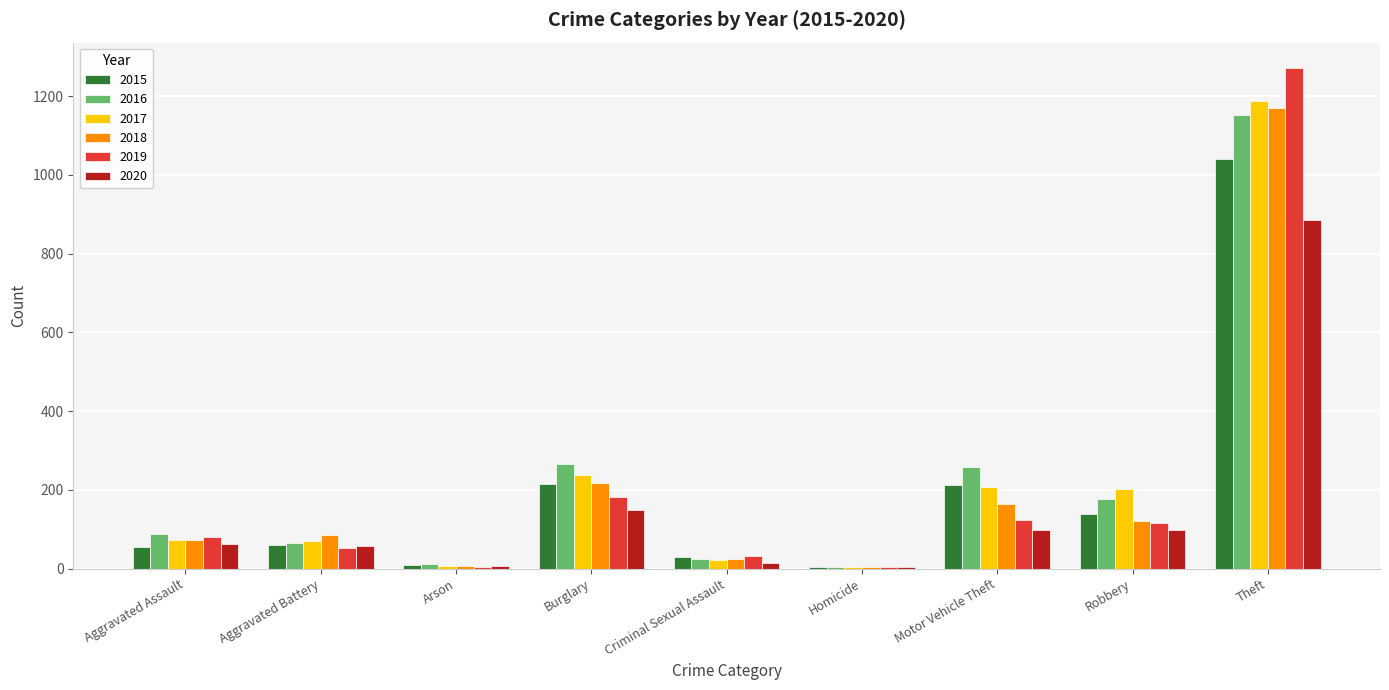

How many groups of bars are there?

9